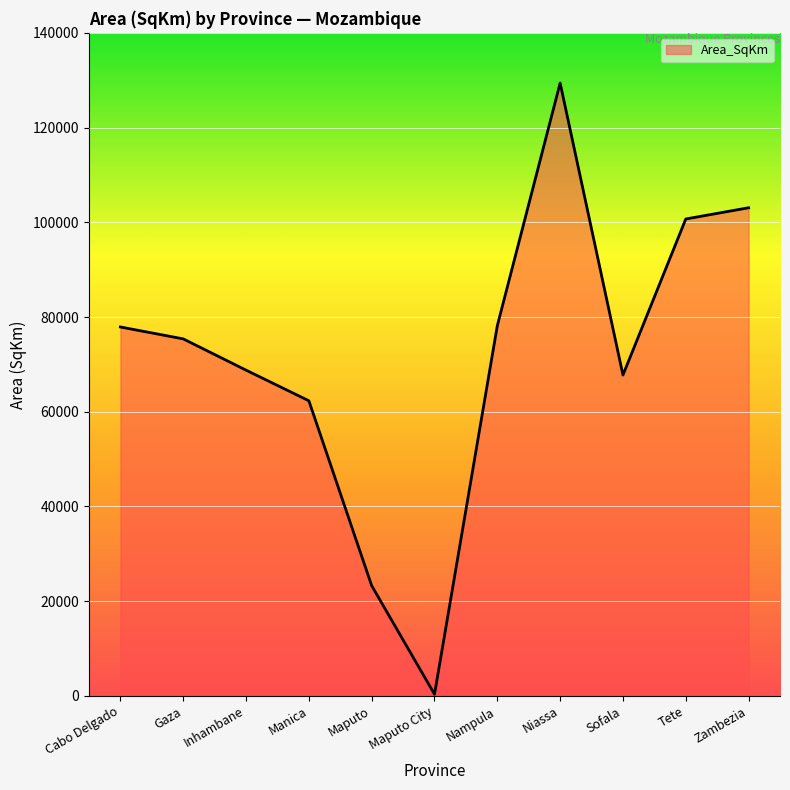

The value at Cabo Delgado is 127842.2. True or false?

False